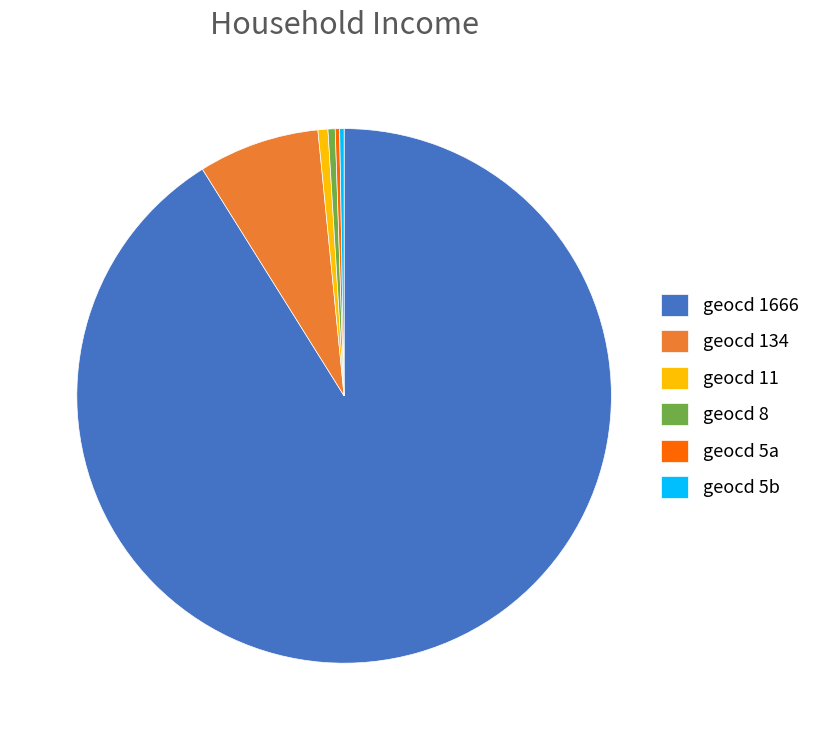

True or false: geocd 1666 accounts for 99% of the total.

False